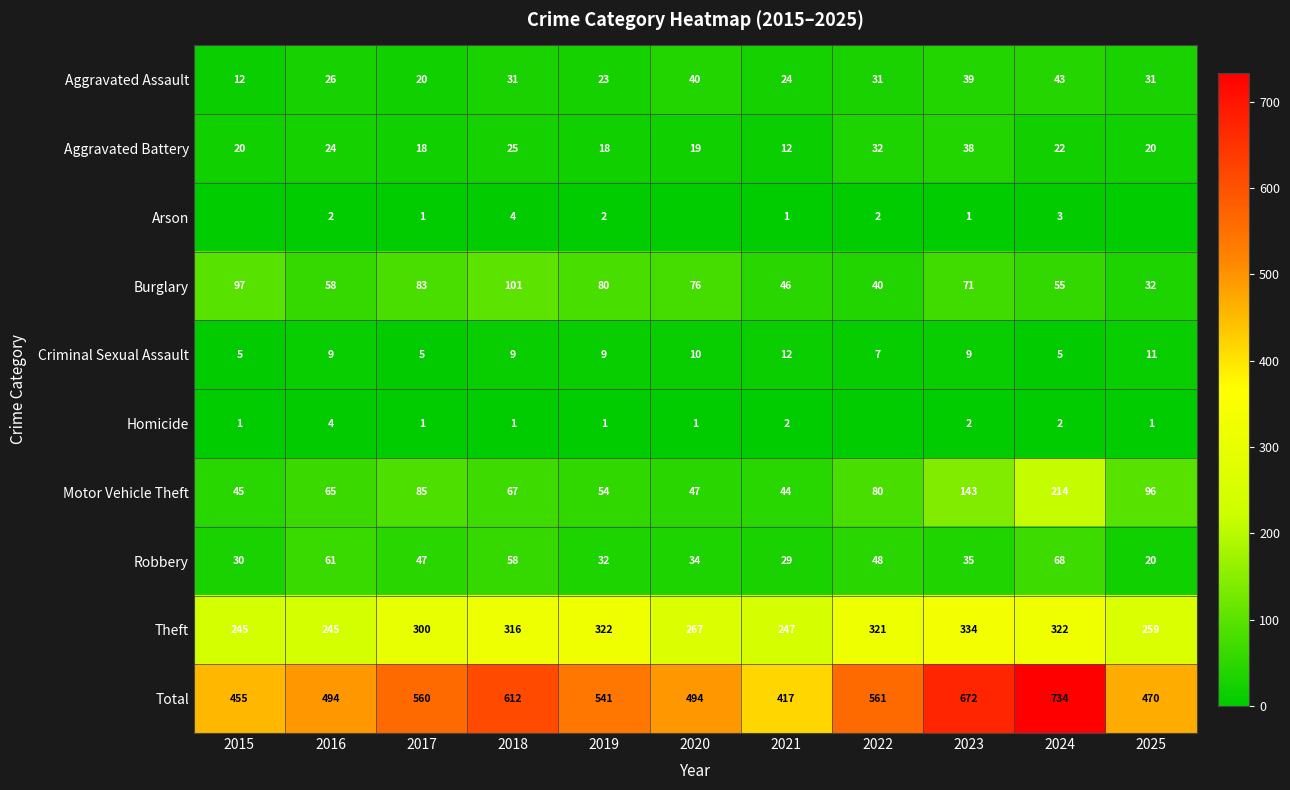

What is the difference between the highest and lowest values at 2018?

611